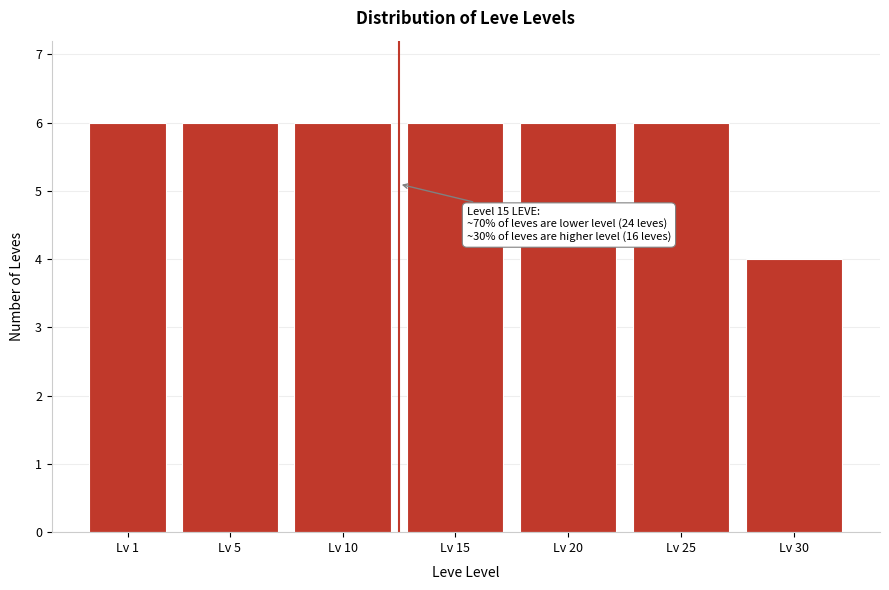

Reading right to left, what are all the values shown in this chart?

4	6	6	6	6	6	6